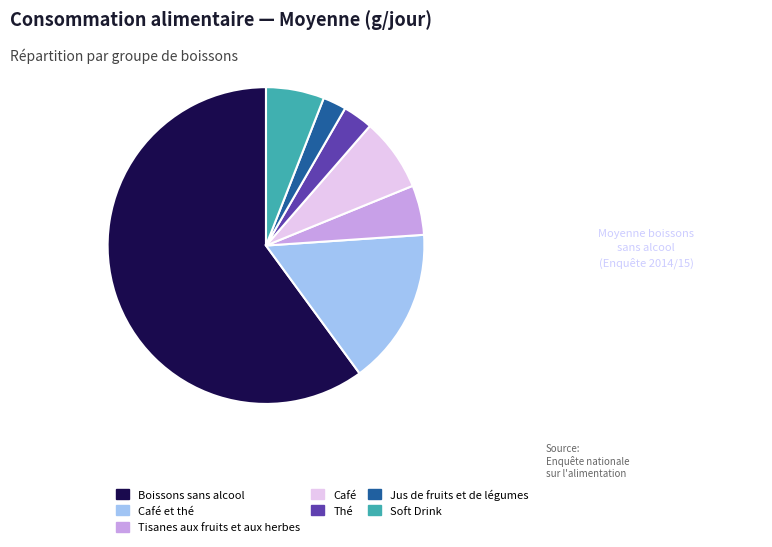

Does any single category account for the majority?

Yes